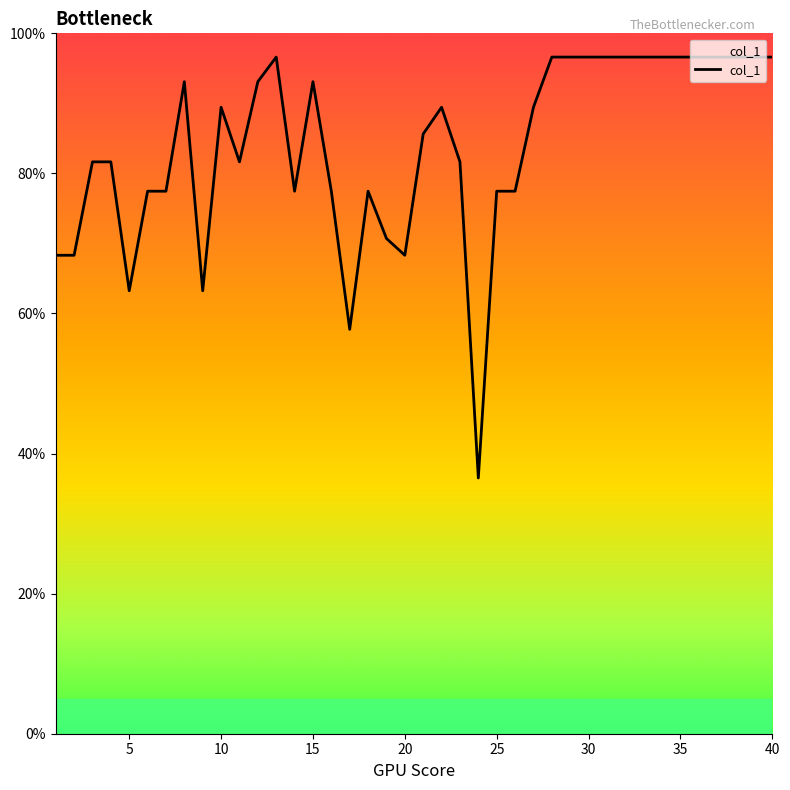

How many series are shown in this chart?

1